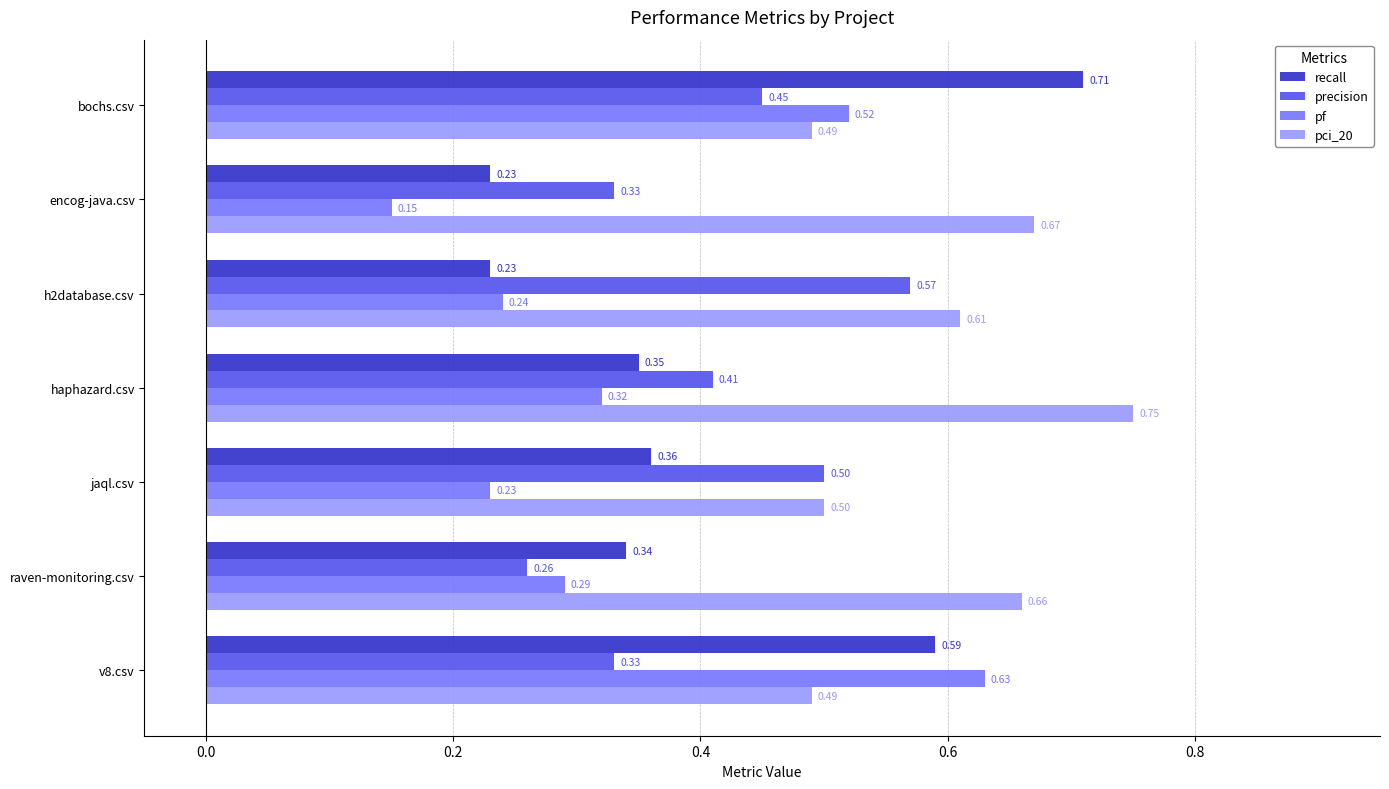

Which series changed the most between haphazard.csv and v8.csv?

pf